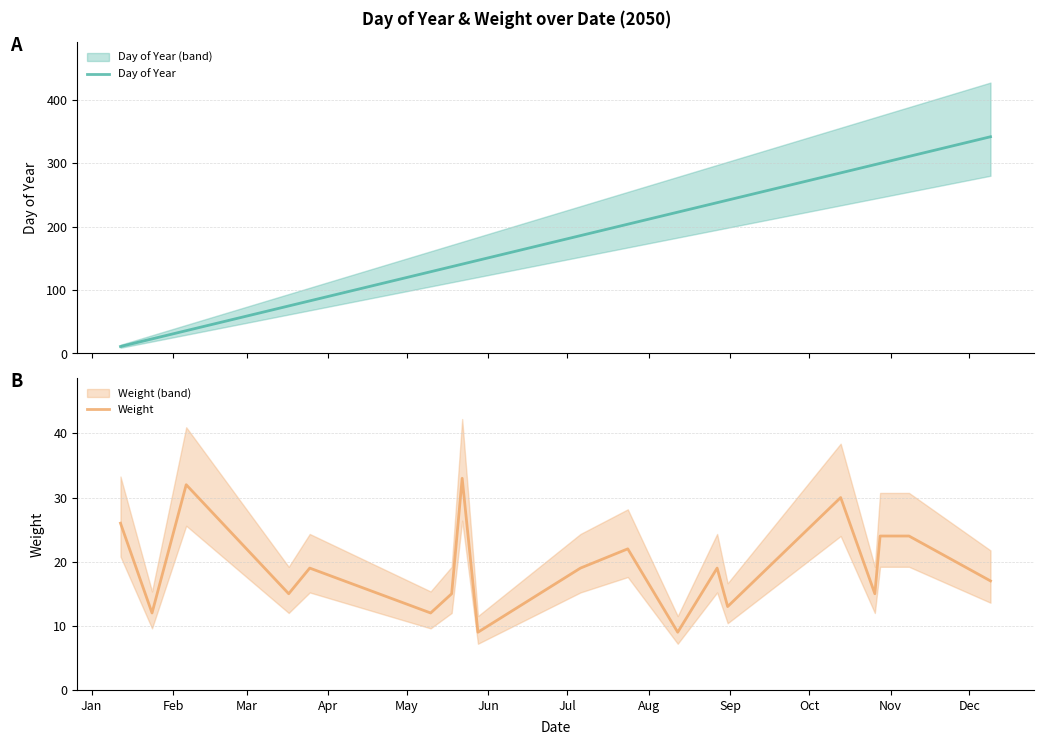

List the series in order of their peak value, highest first.

Day of Year, Weight